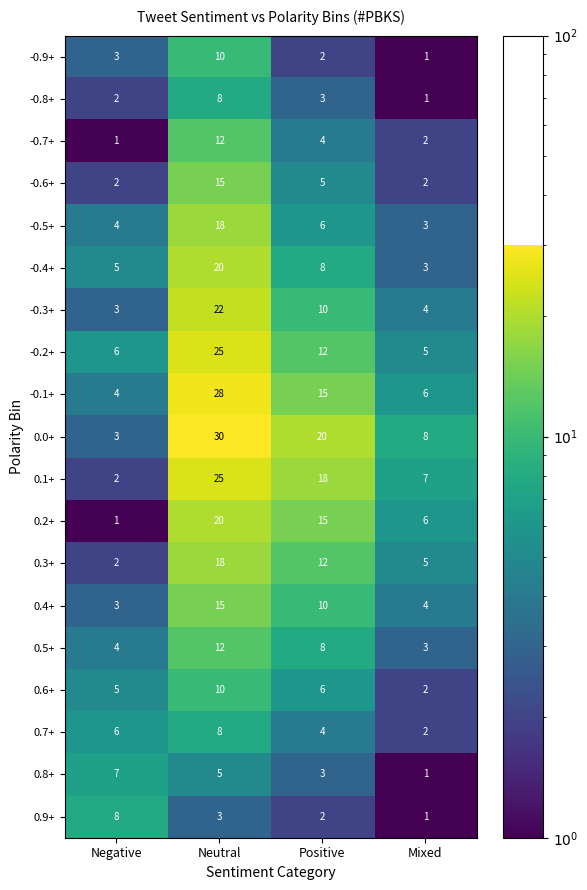

Which series has the widest spread of values?

0.0+